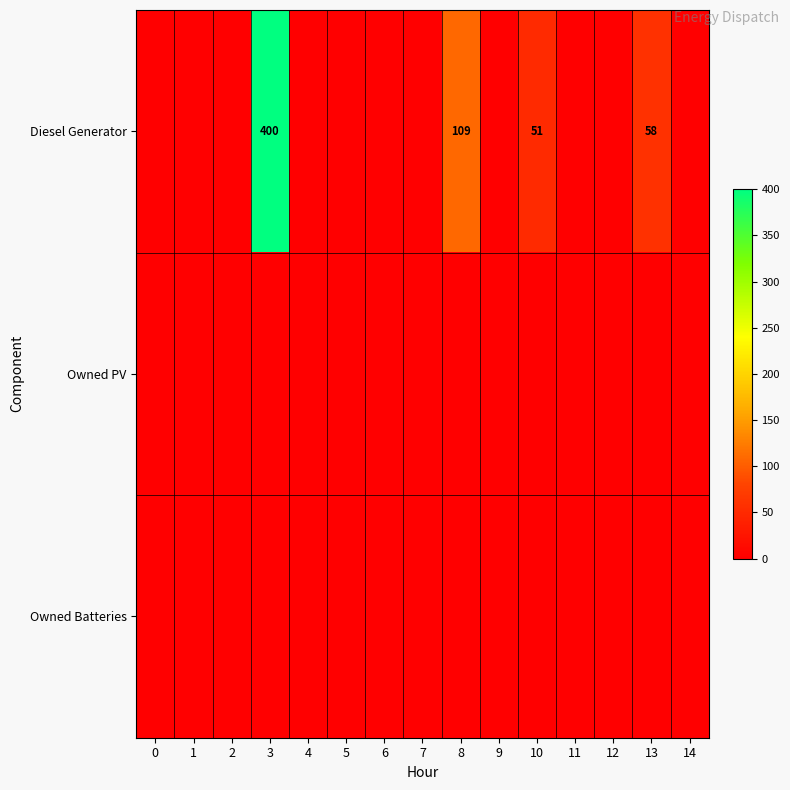

How many series are shown in this chart?

3